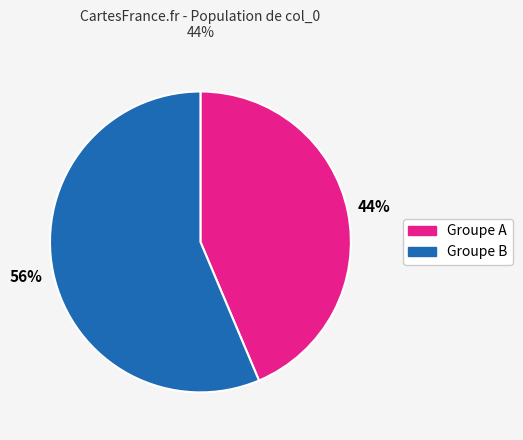

Is there any slice that represents more than half of the pie?

Yes